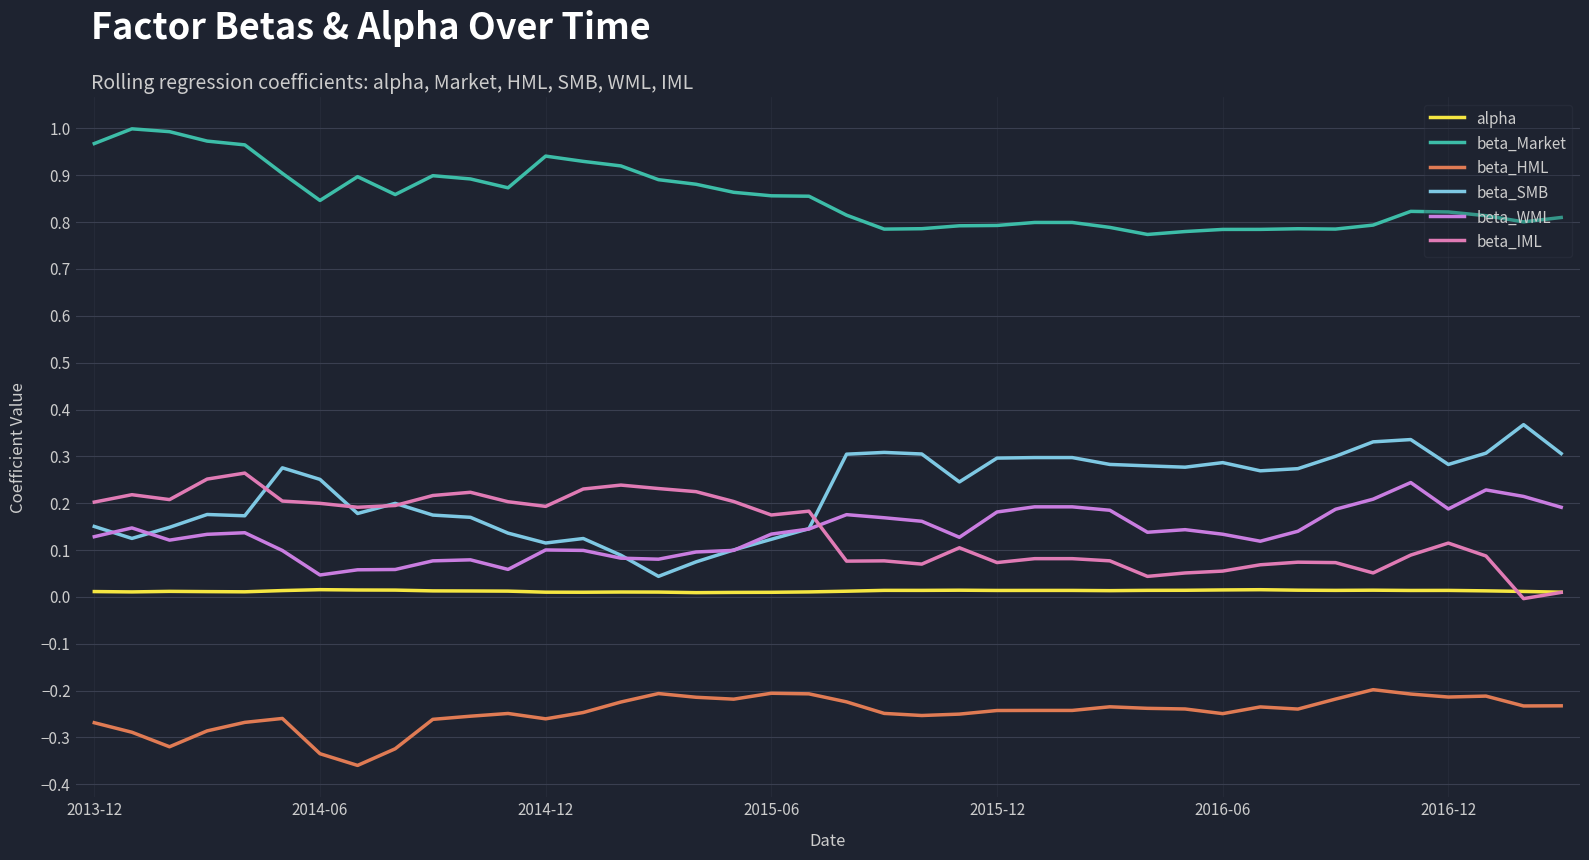

True or false: beta_SMB and alpha cross at least once.

False